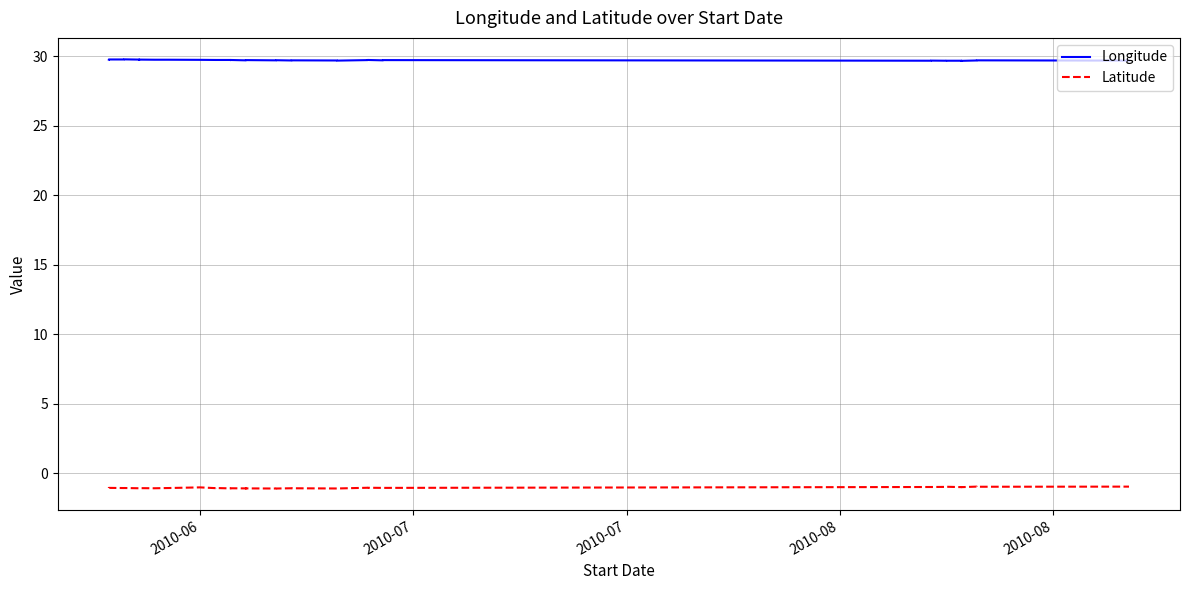

Reading right to left, list all the values displayed in this chart.

Longitude: 29.7	29.7	29.7	29.7	29.7	29.7	29.7	29.7	29.7	29.7	29.7	29.7	29.7	29.7	29.7	29.7	29.7	29.7	29.7	29.7	29.7	29.7	29.7	29.7	29.7	29.7	29.7	29.7	29.7	29.7	29.8	29.8	29.8	29.8	29.8	29.8	29.8	29.8	29.8	29.8
Latitude: -1.0	-1.0	-1.0	-1.0	-1.0	-1.0	-1.0	-1.0	-1.0	-1.0	-1.0	-1.0	-1.0	-1.0	-1.0	-1.1	-1.1	-1.1	-1.1	-1.1	-1.1	-1.1	-1.1	-1.1	-1.1	-1.1	-1.1	-1.1	-1.1	-1.0	-1.1	-1.1	-1.1	-1.1	-1.1	-1.1	-1.1	-1.0	-1.0	-1.1